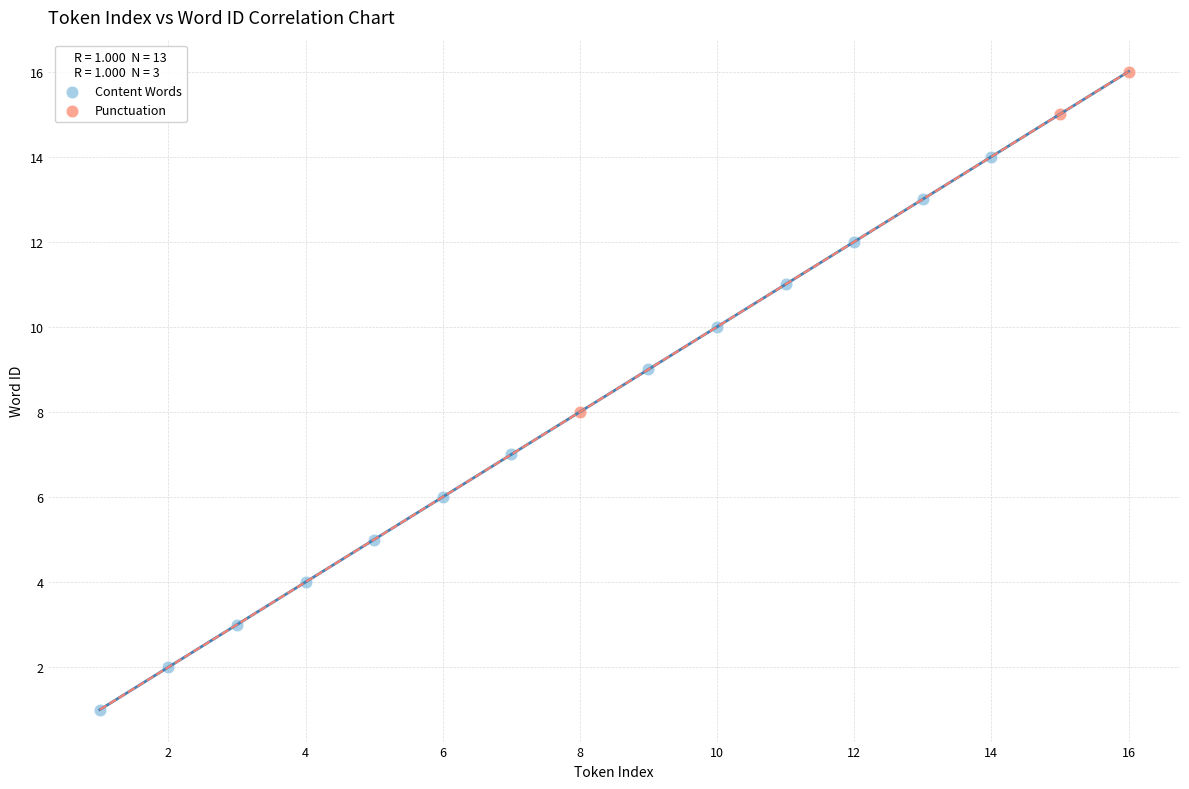

Which series contains the lowest Y value?

Content Words